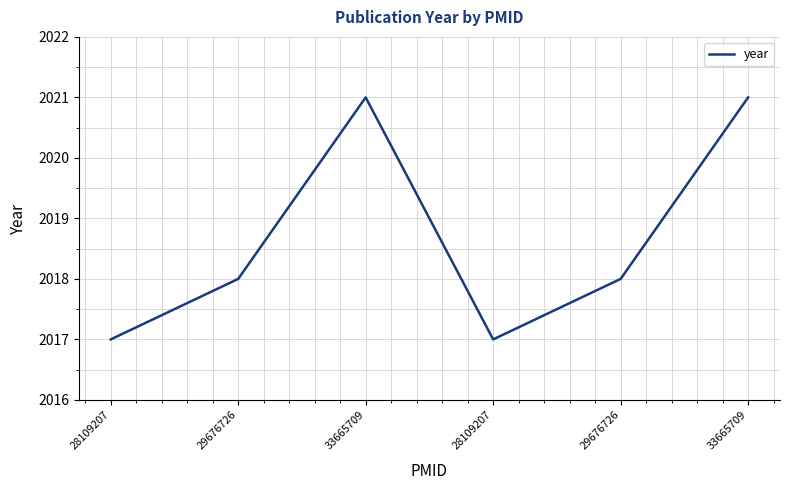

What is the ratio of the value at 33665709 to the value at 29676726?

1.0